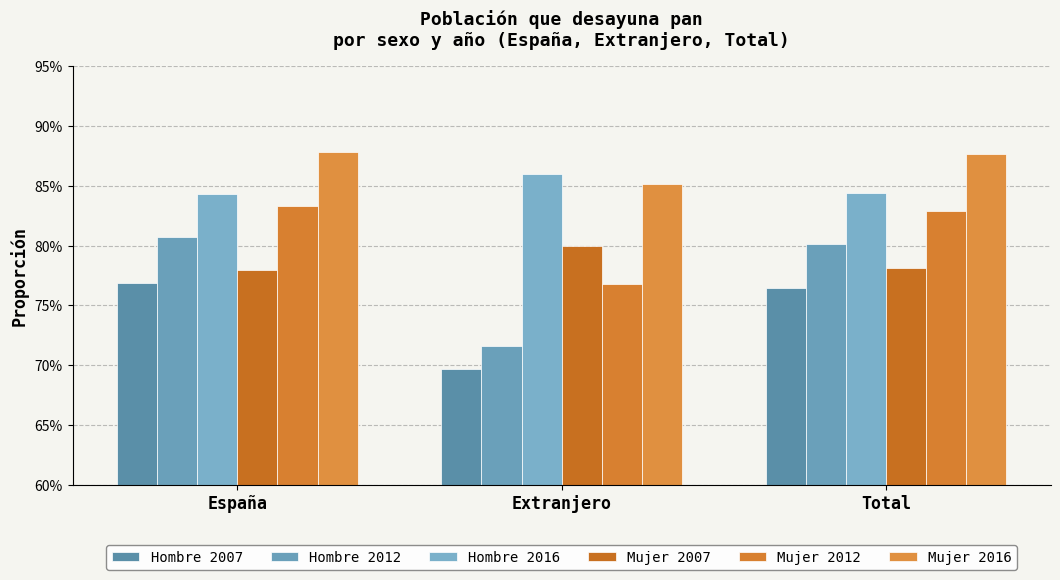

Reading left to right, what are all the values shown in this chart?

Hombre 2007: España=0.8	Extranjero=0.7	Total=0.8
Hombre 2012: España=0.8	Extranjero=0.7	Total=0.8
Hombre 2016: España=0.8	Extranjero=0.9	Total=0.8
Mujer 2007: España=0.8	Extranjero=0.8	Total=0.8
Mujer 2012: España=0.8	Extranjero=0.8	Total=0.8
Mujer 2016: España=0.9	Extranjero=0.9	Total=0.9